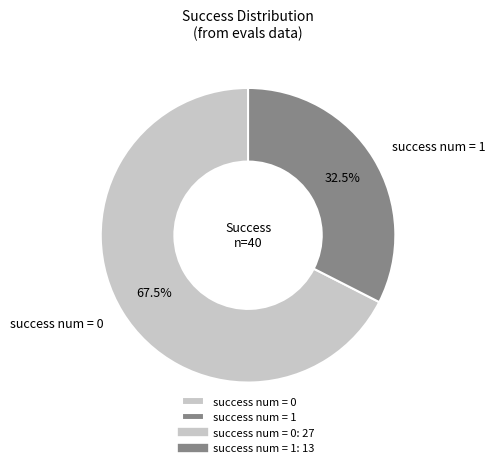

Which category accounts for the majority?

success num = 0